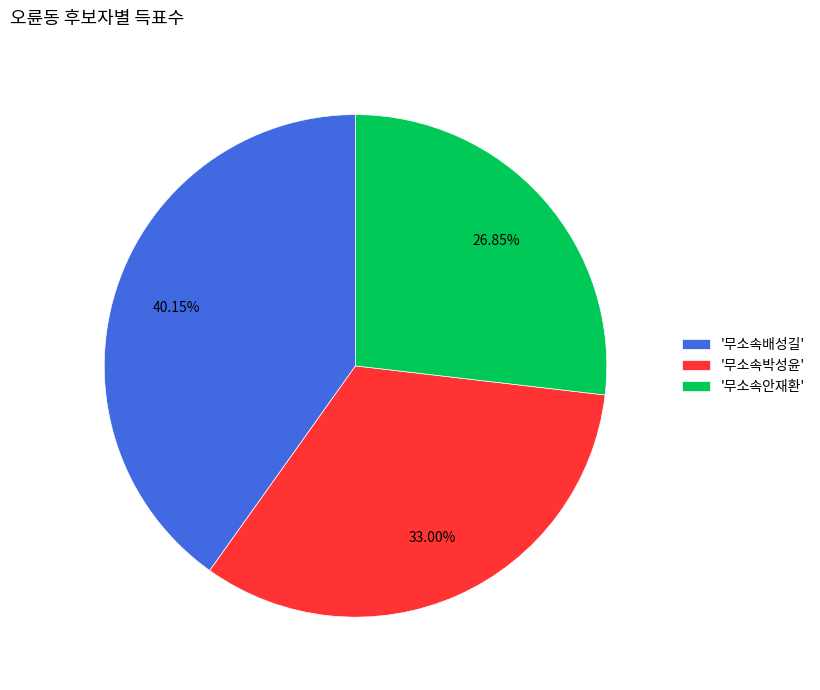

Does any single category account for the majority?

No